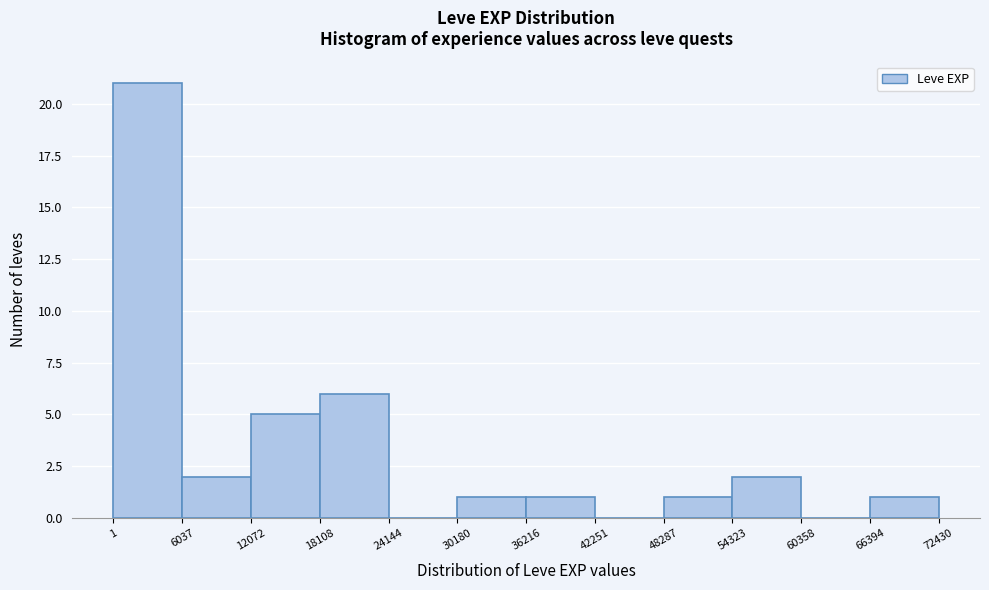

How tall is the bar that spans 36216 to 42251 on the x-axis? The values are not printed on the chart, so give them approximately, as read against the axis.

1